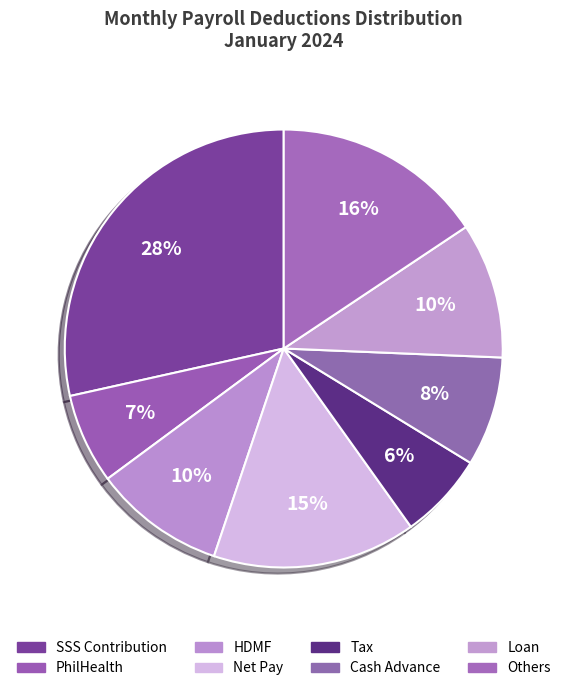

Count the number of slices in the pie.

8